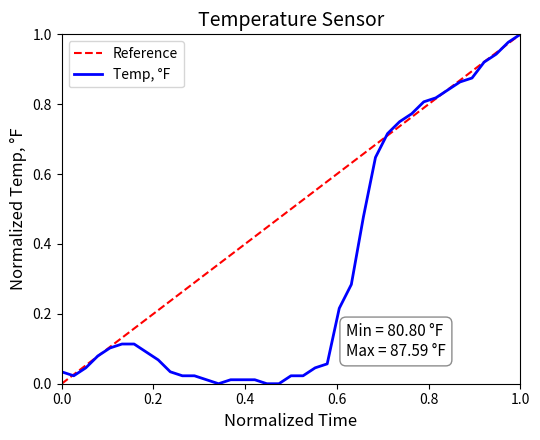

How many positive values does the Reference series have?

38